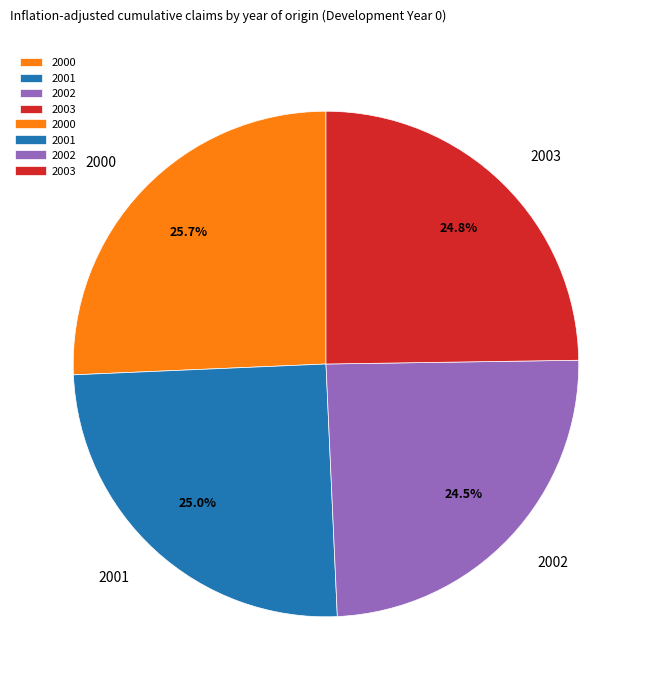

Does 2002 account for over 50% of the chart?

No